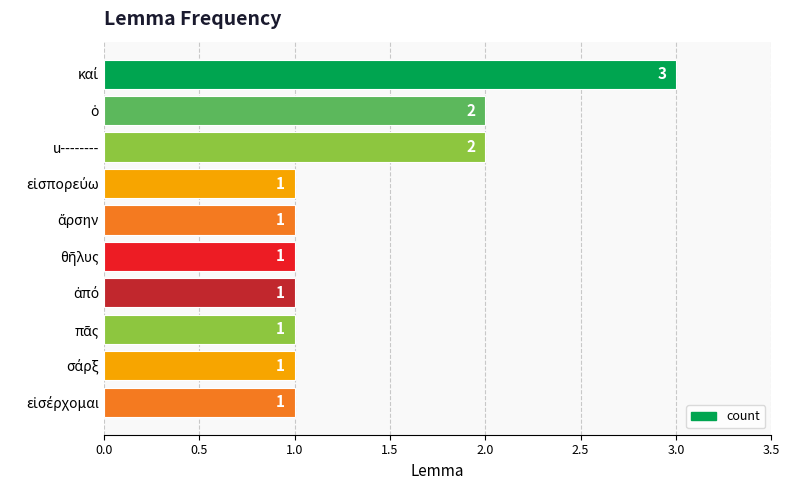

Reading top to bottom, extract all data points from this chart.

3	2	2	1	1	1	1	1	1	1